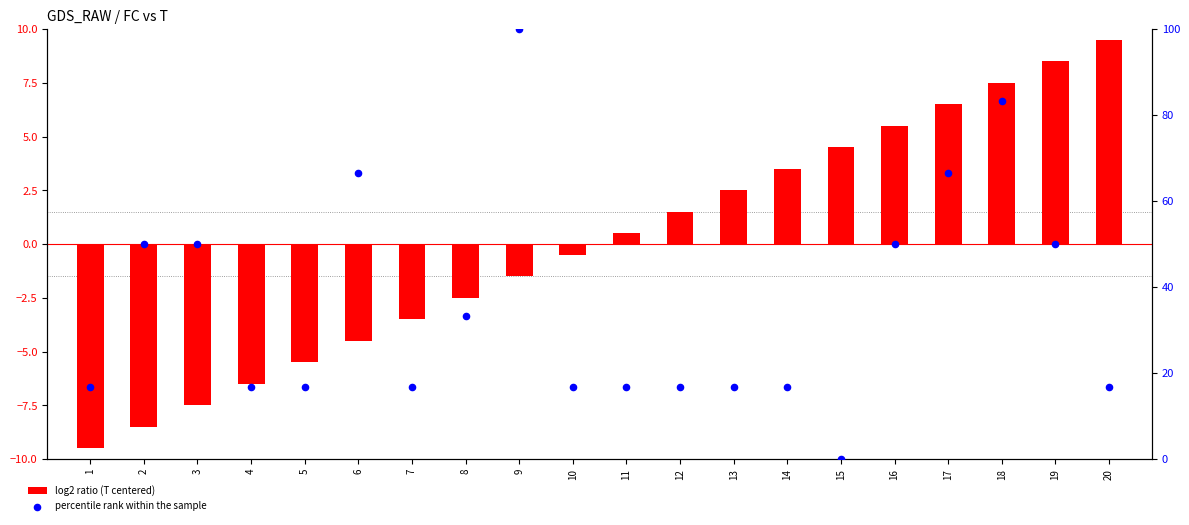

Which series reaches the maximum Y coordinate?

percentile rank within the sample